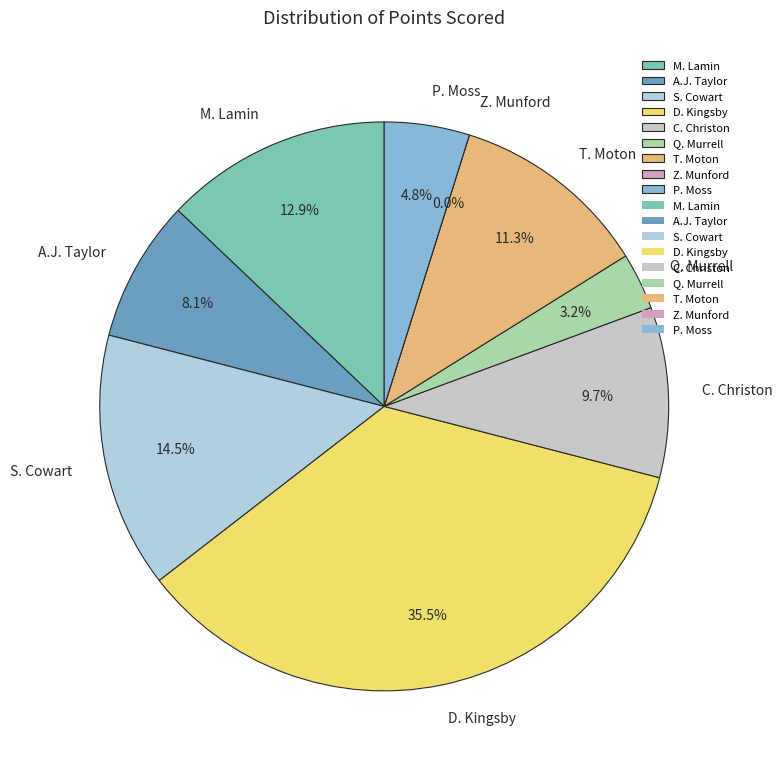

Is it true that M. Lamin is 13% of the pie?

True